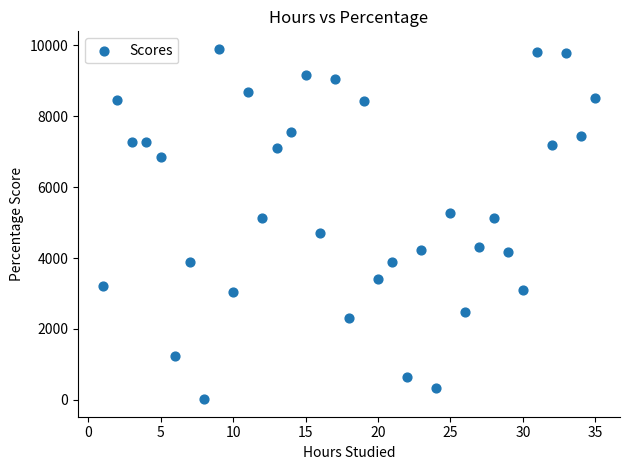

What is the range of Y values (max minus min)?

9882